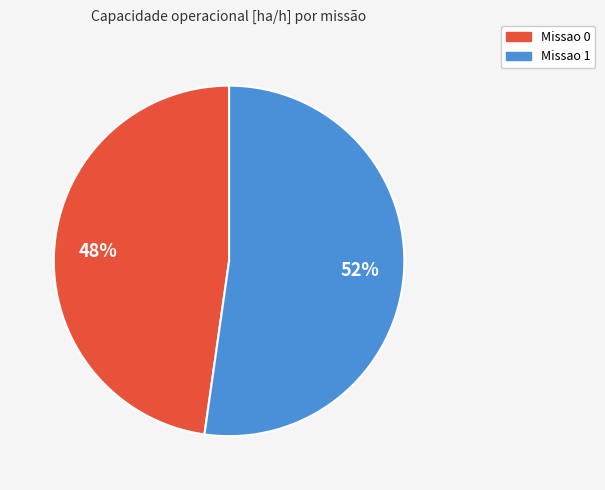

What is the largest slice in the pie chart?

Missao 1